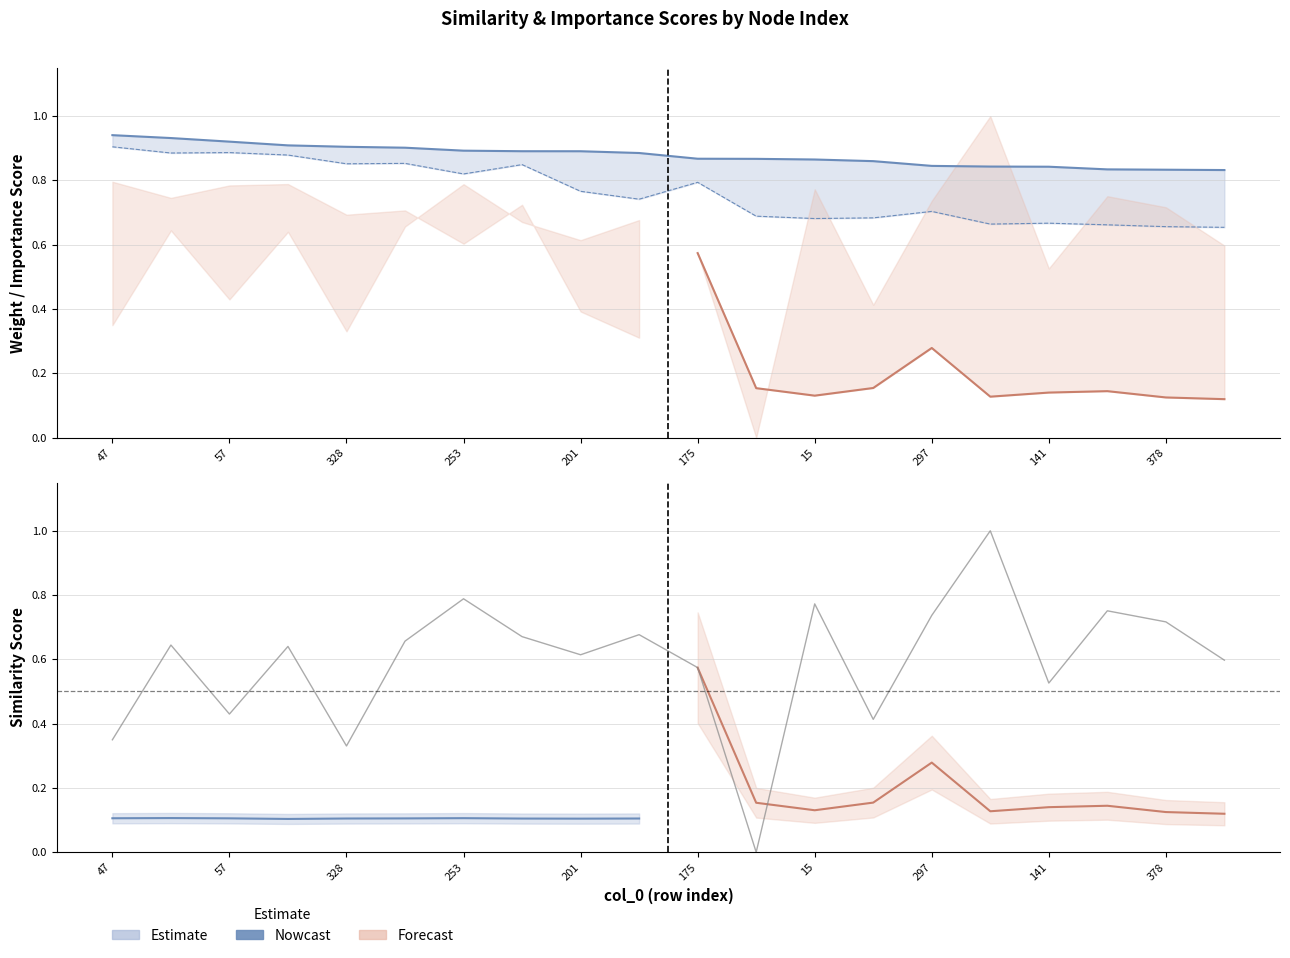

At which category does the chart reach its minimum across all series?

347